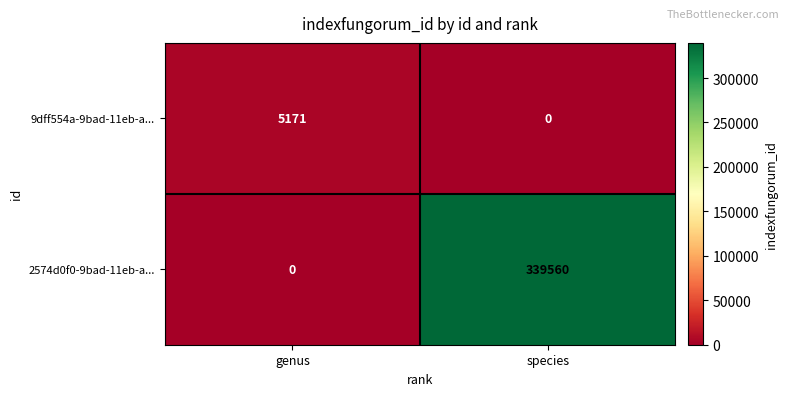

Is it true that 2574d0f0-9bad-11eb-a... equals 199629 at species?

False